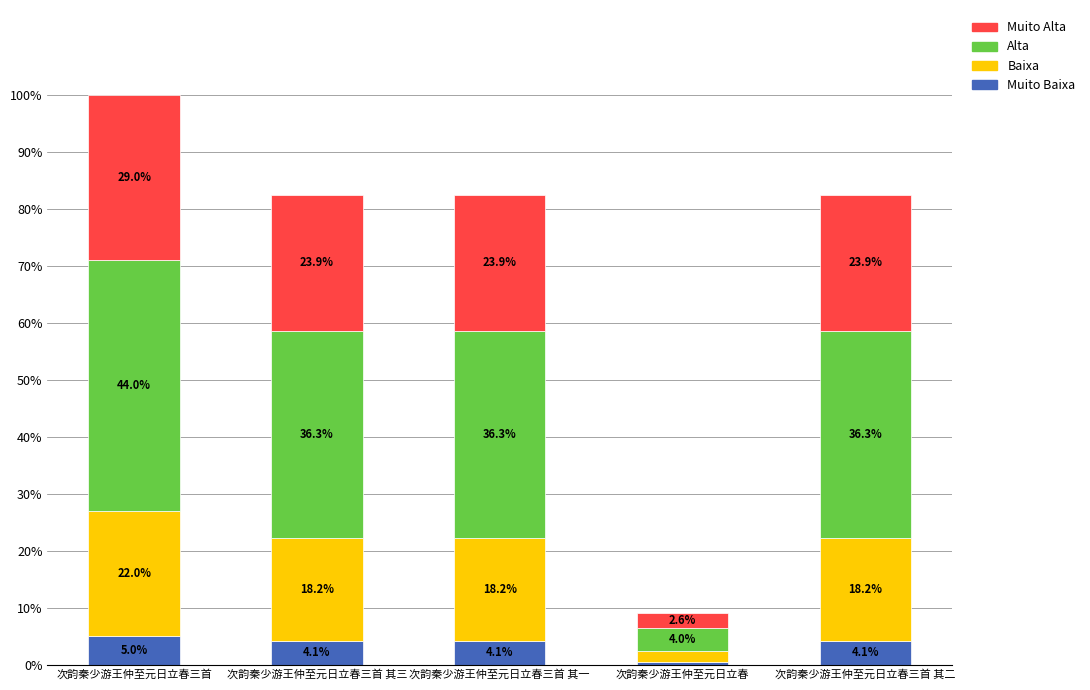

At which category is the sum across all series the highest?

次韵秦少游王仲至元日立春三首